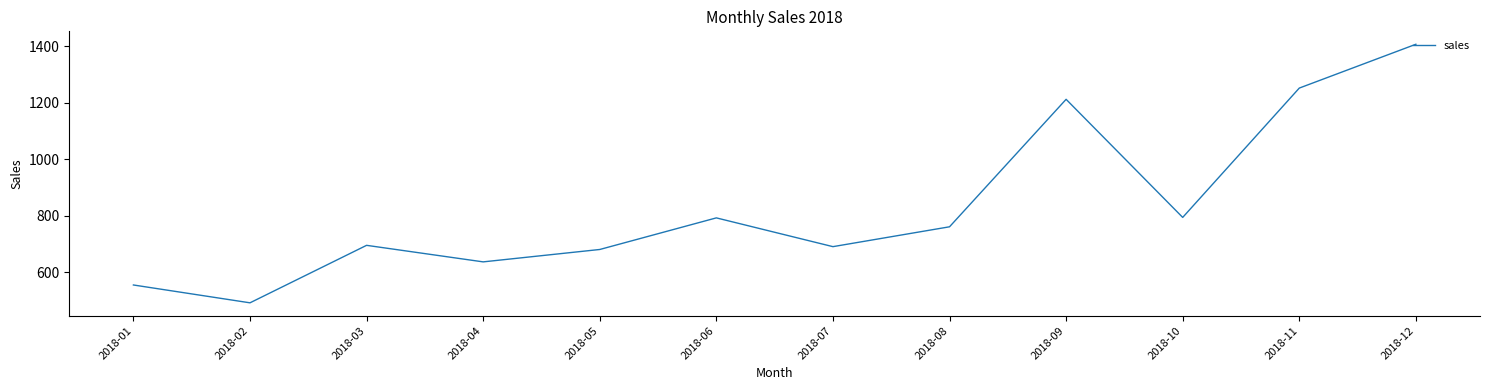

What is the minimum value shown in the chart?

492.6